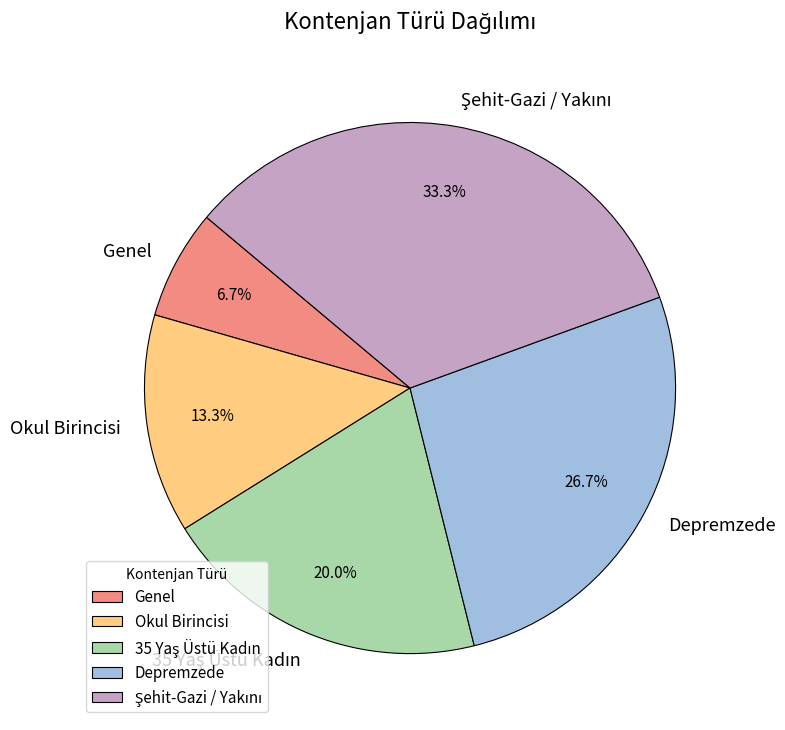

Is Genel the majority of the pie?

No